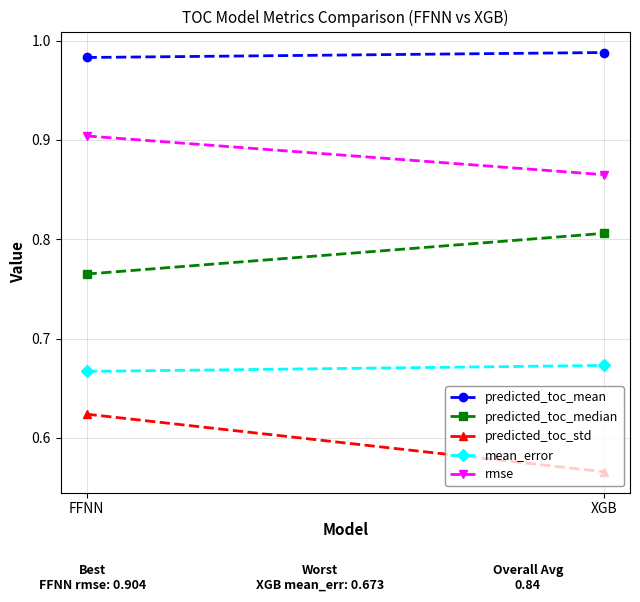

How many distinct data groups are displayed?

5